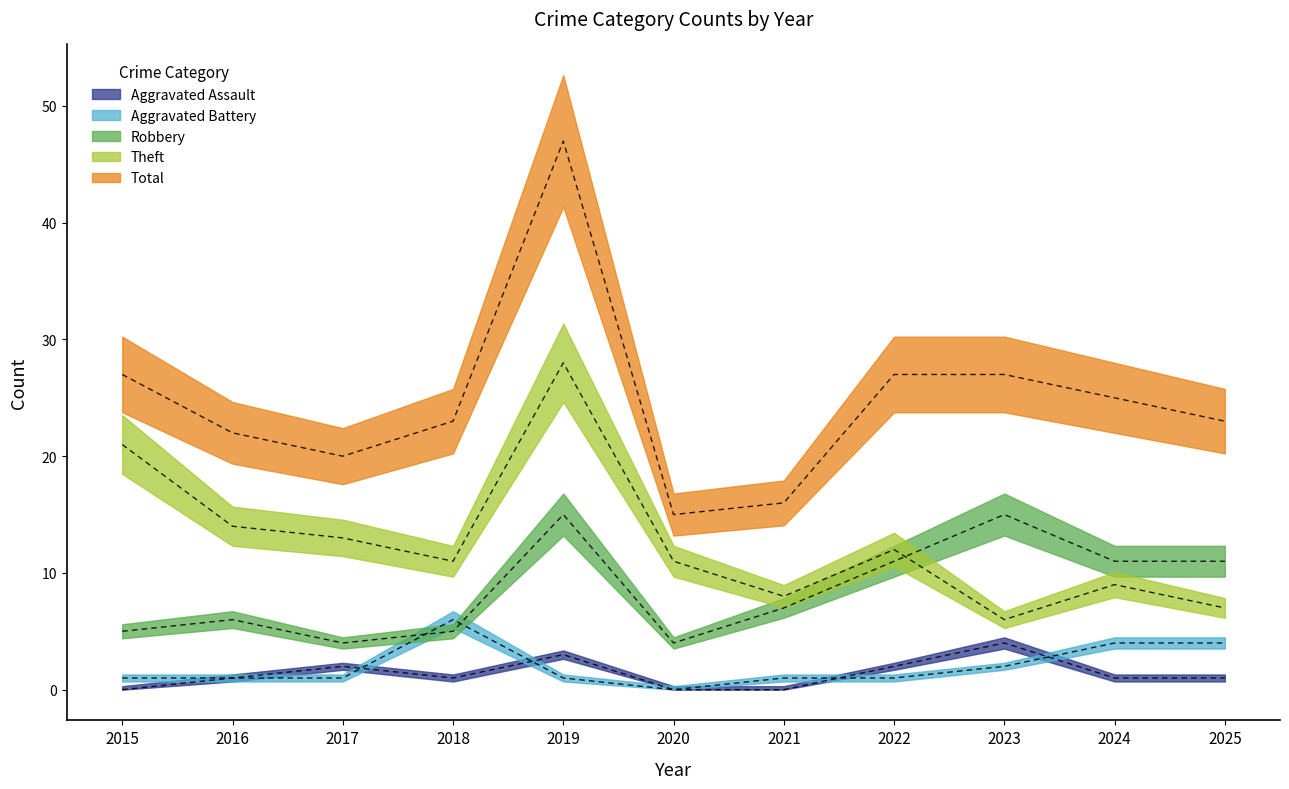

The Aggravated Assault series shows 1 at 2024. True or false?

True